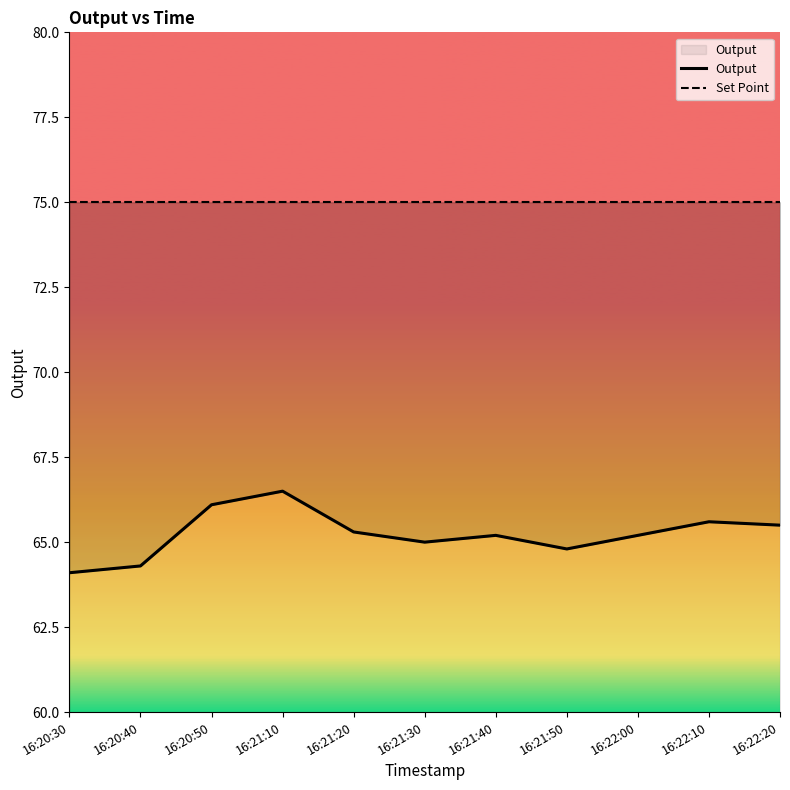

Reading left to right, list all the values displayed in this chart.

Output: 64.1	64.3	66.1	66.5	65.3	65.0	65.2	64.8	65.2	65.6	65.5
Set Point: 75.0	75.0	75.0	75.0	75.0	75.0	75.0	75.0	75.0	75.0	75.0